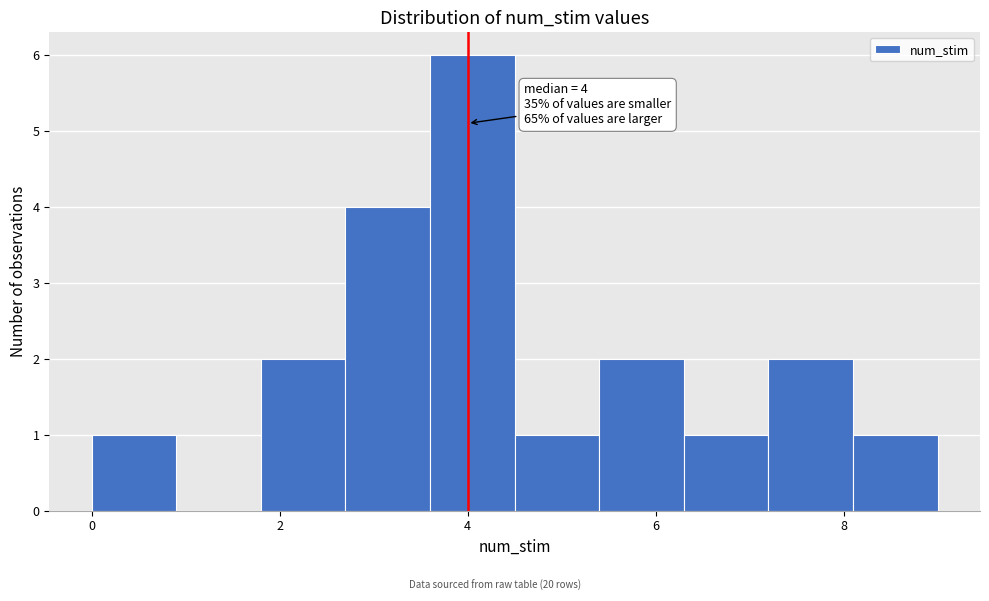

Over which range of the x-axis is the bar tallest?

3.6 to 4.5